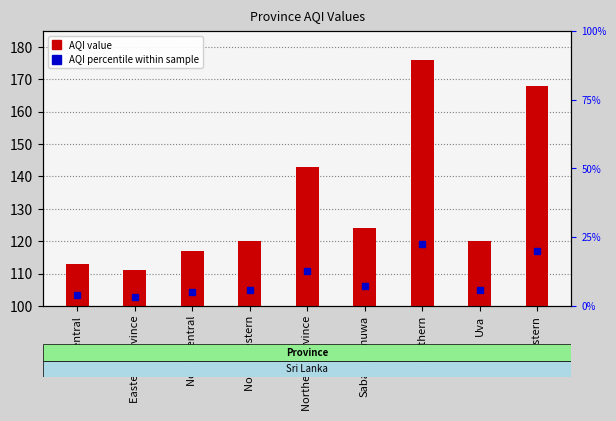

Is it true that the value at Southern is 133?

False